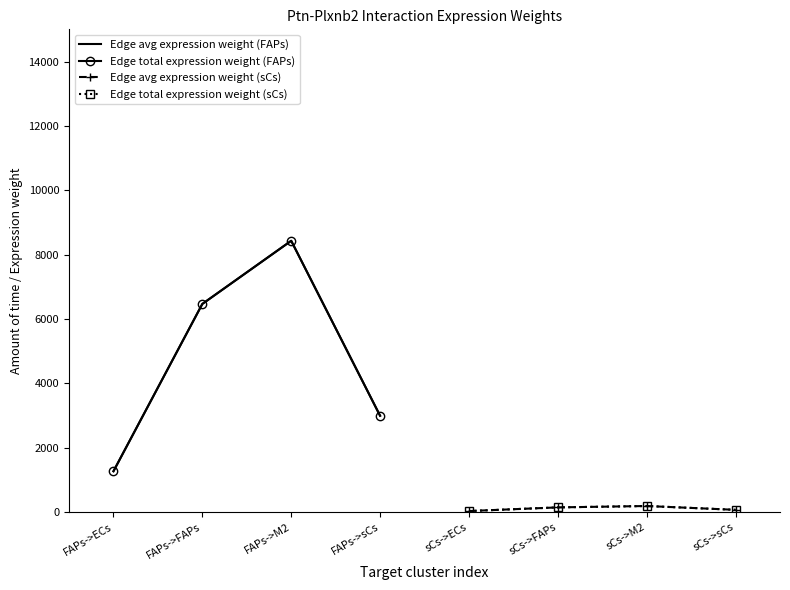

What is the label of the 1st point from the left?

FAPs->ECs